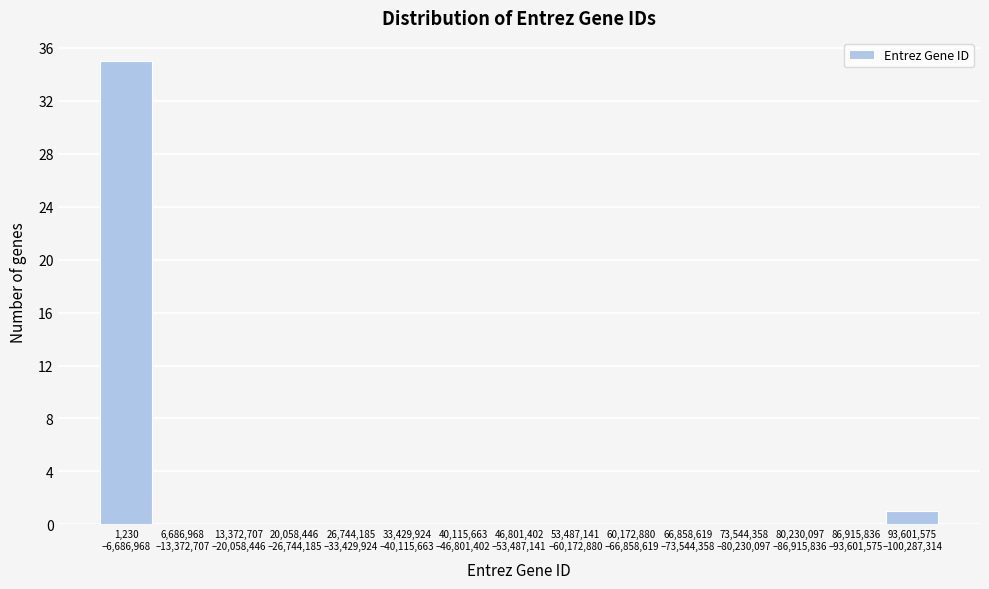

What is the sum of all values?

36